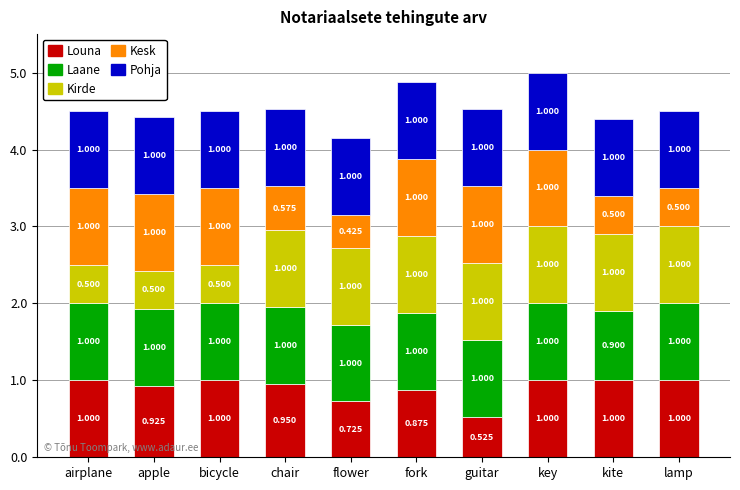

At which category is the sum across all series the highest?

key